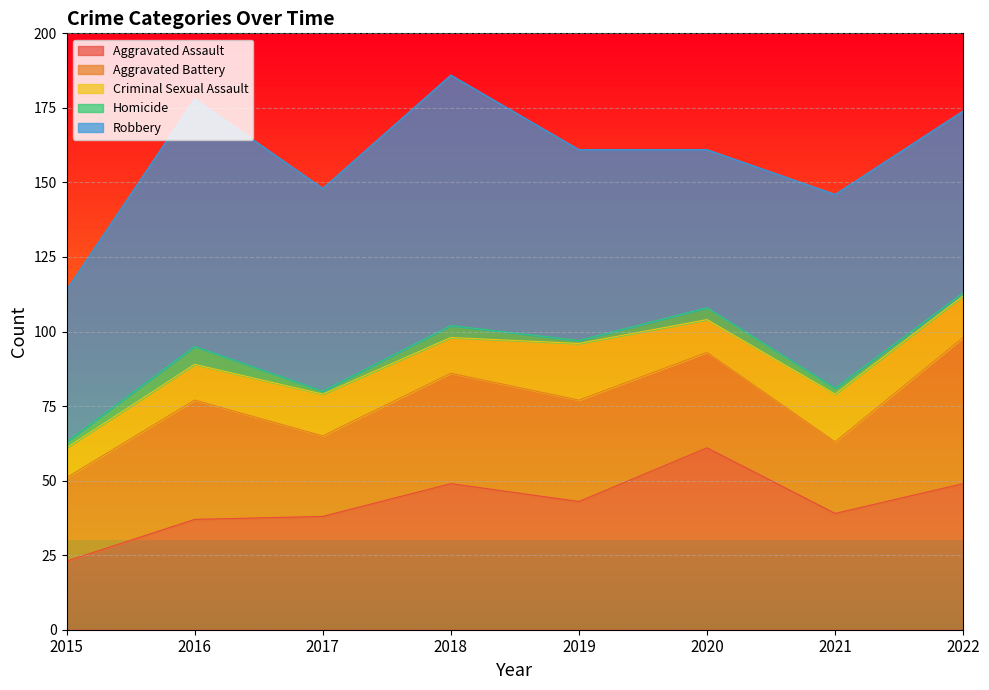

Which series has the largest range (max minus min)?

Aggravated Assault